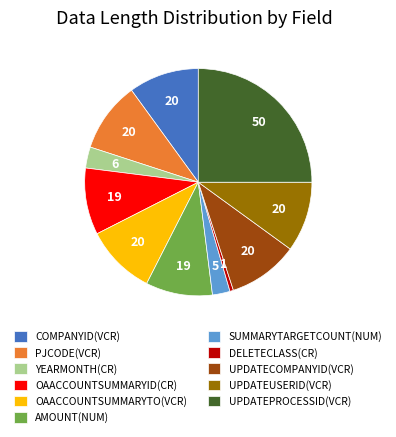

What is the smallest slice in the pie chart?

DELETECLASS(CR)